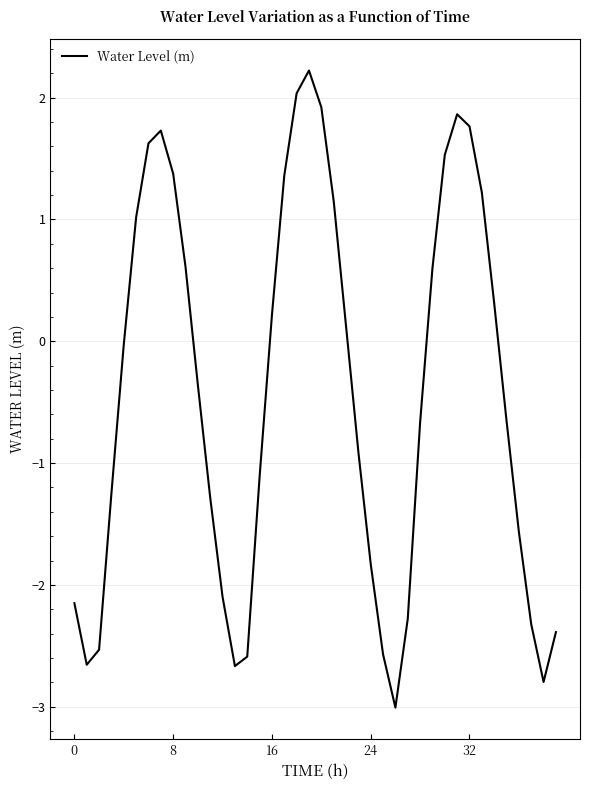

Is this an area chart (filled region under the line)?

No